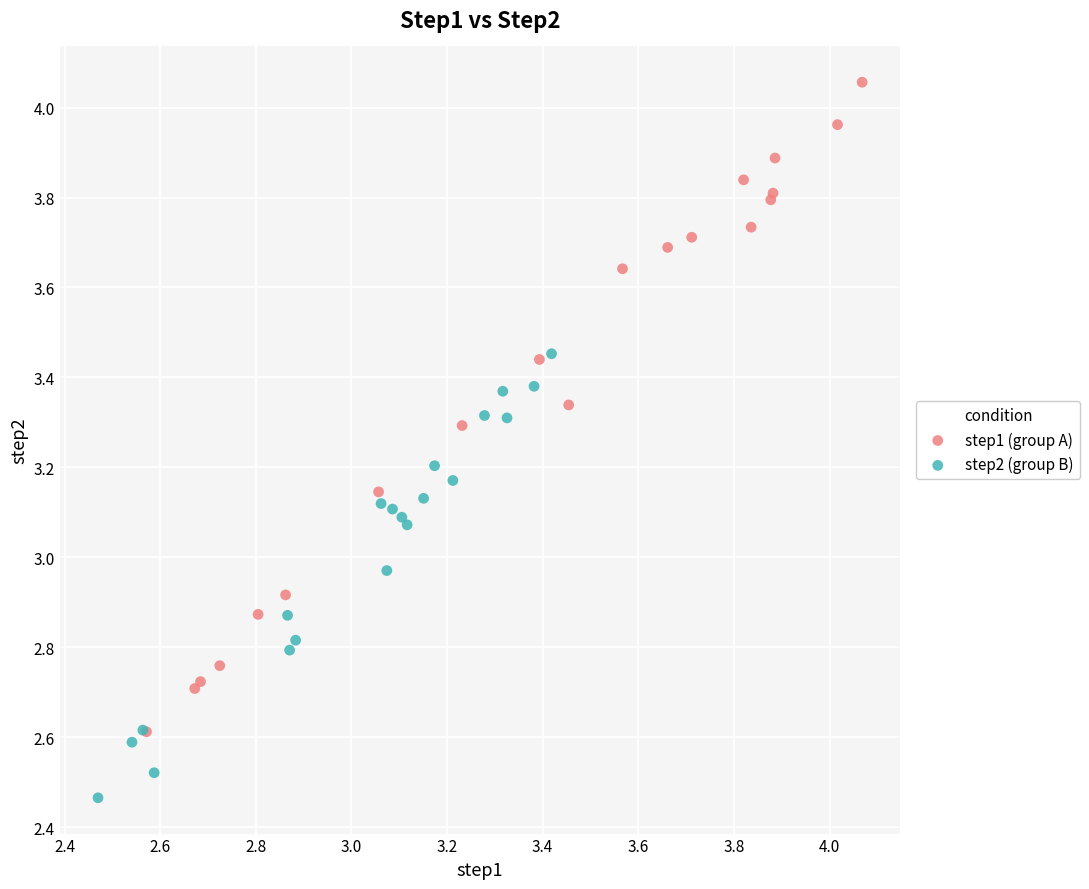

What are all the series names shown in the legend?

step1 (group A), step2 (group B)